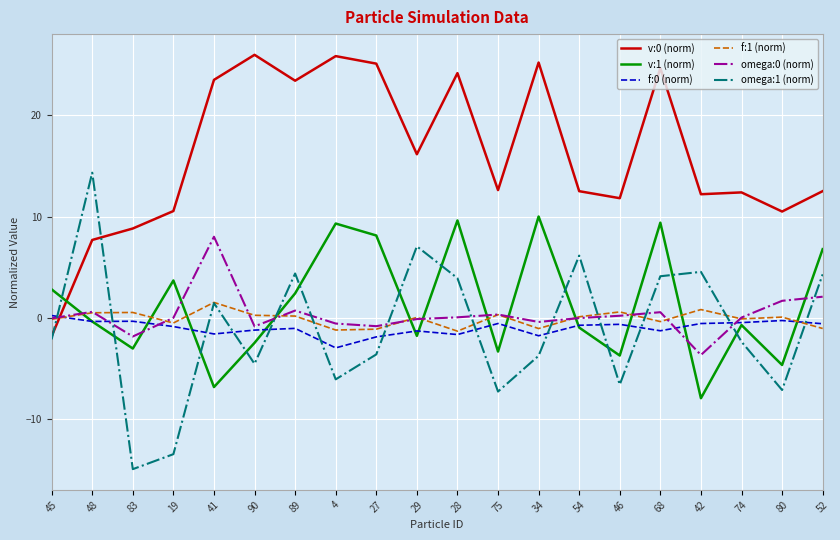

Is the value of omega:1 (norm) at 83 greater than the value of omega:0 (norm) at 74?

No